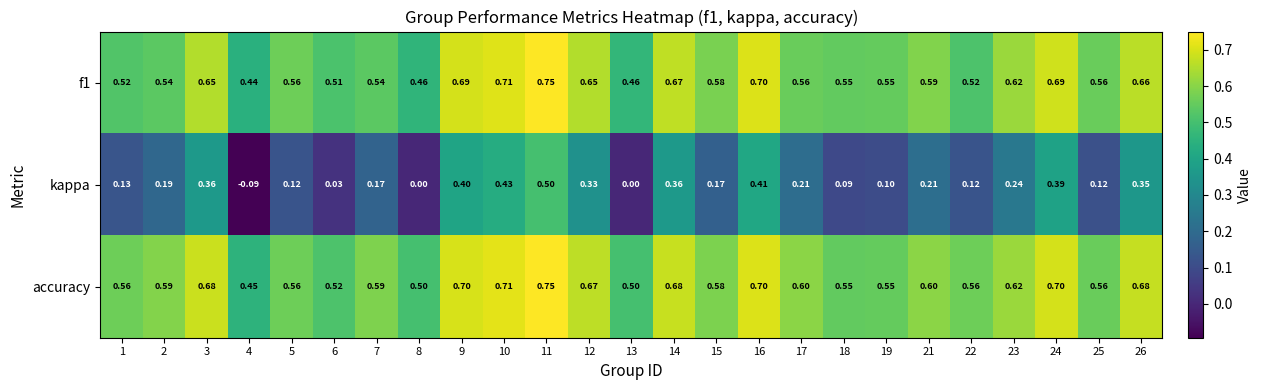

Which series has the largest range (max minus min)?

kappa